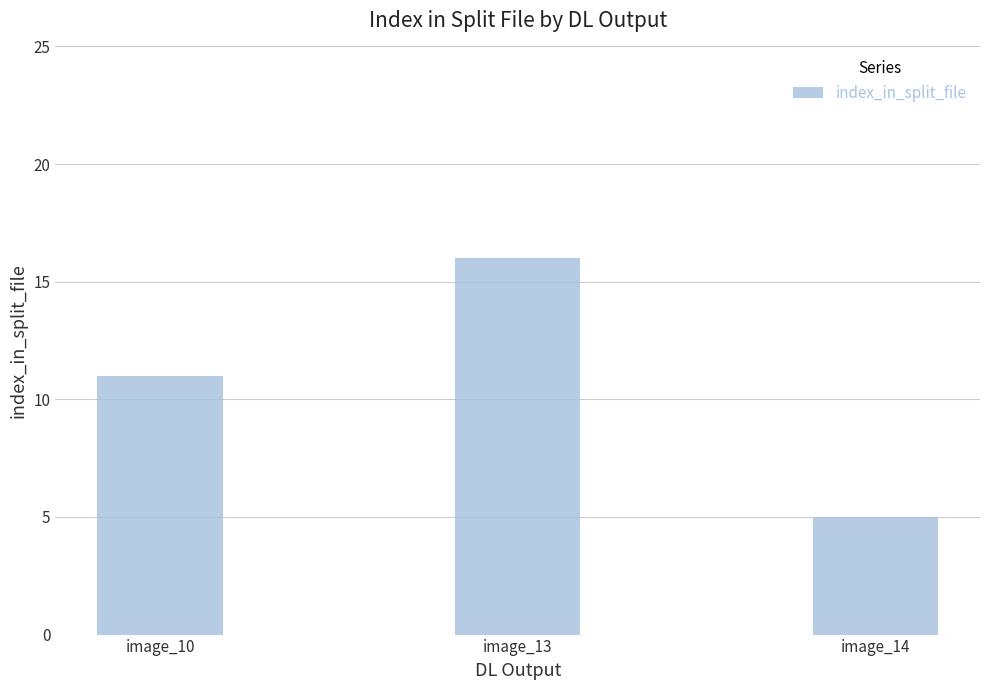

Reading left to right, extract all data points from this chart.

11	16	5